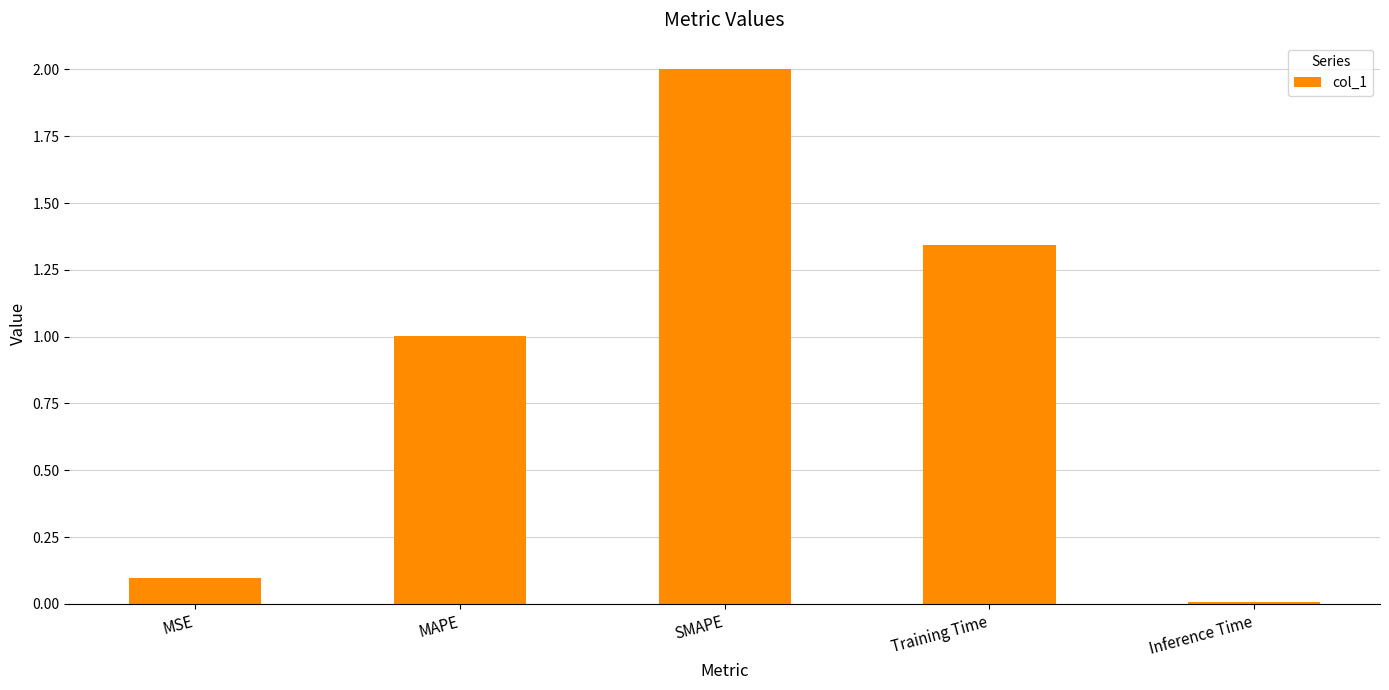

Count the number of categories in the chart.

5